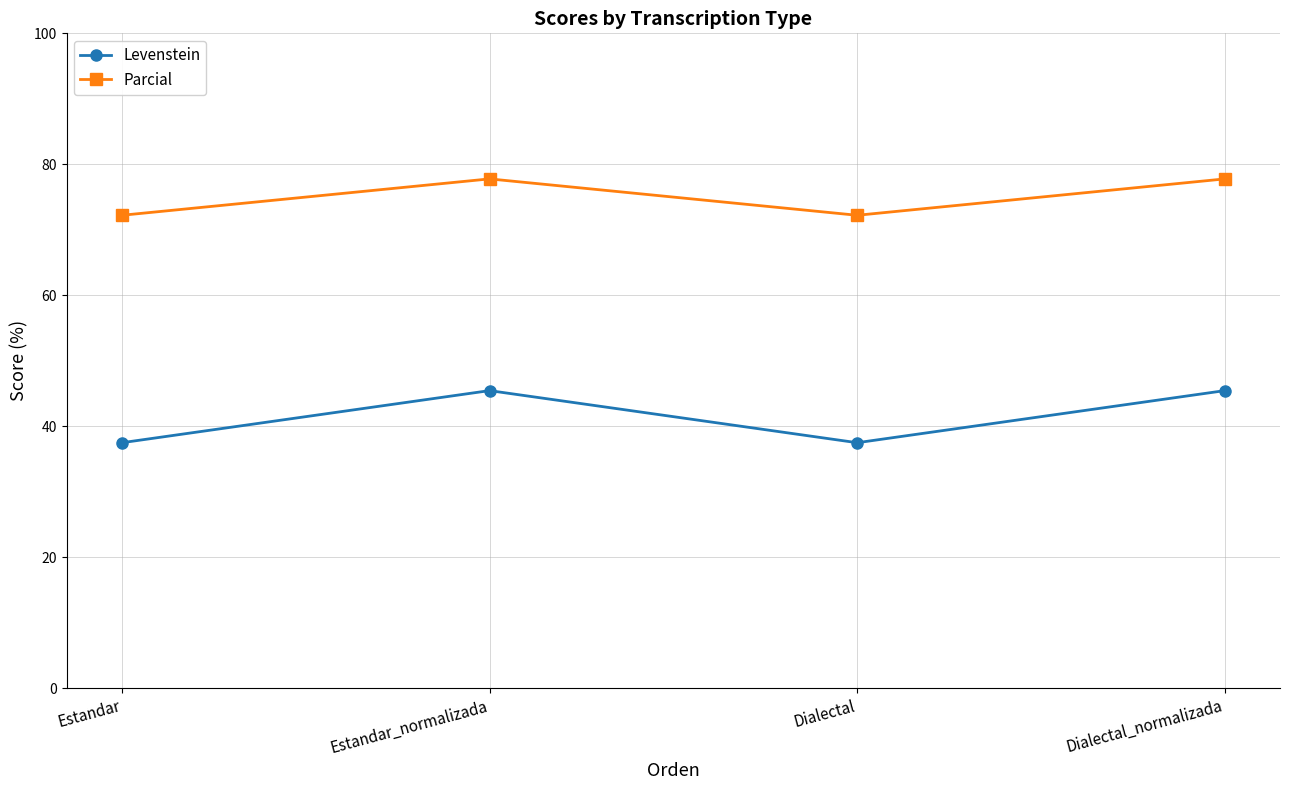

What is the minimum value for Parcial?

72.2